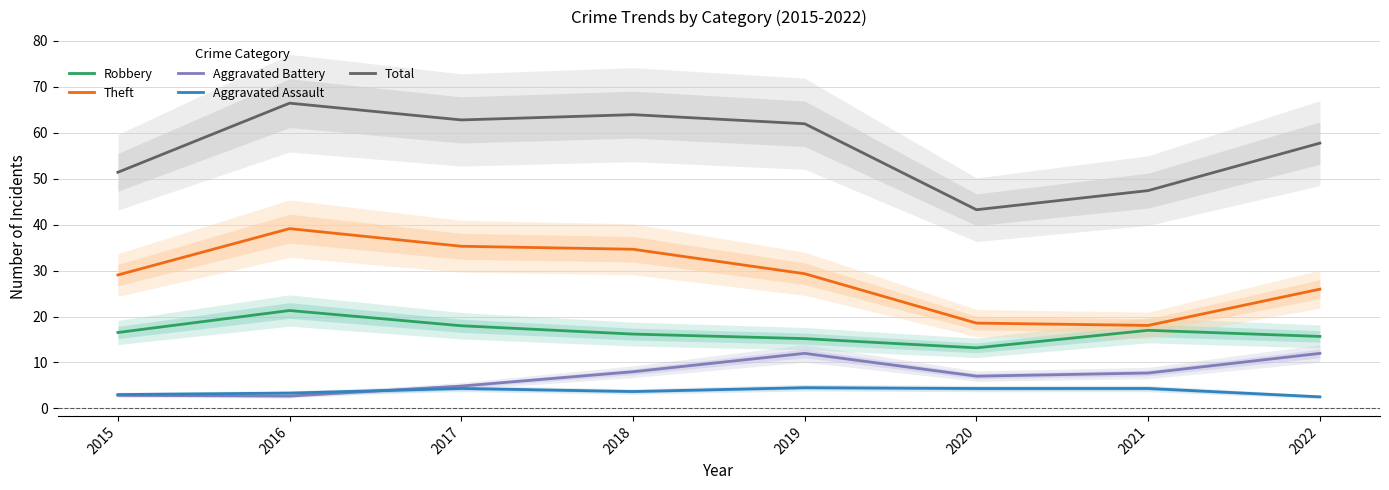

What is the value of the Theft point at the 3rd from the left?

35.3